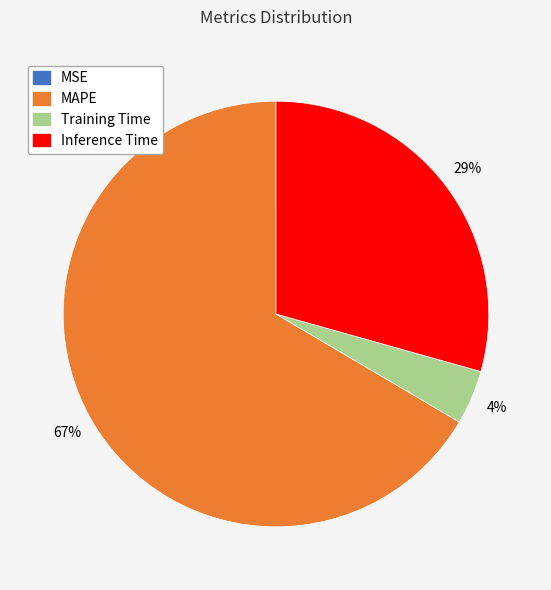

What is the majority slice?

MAPE